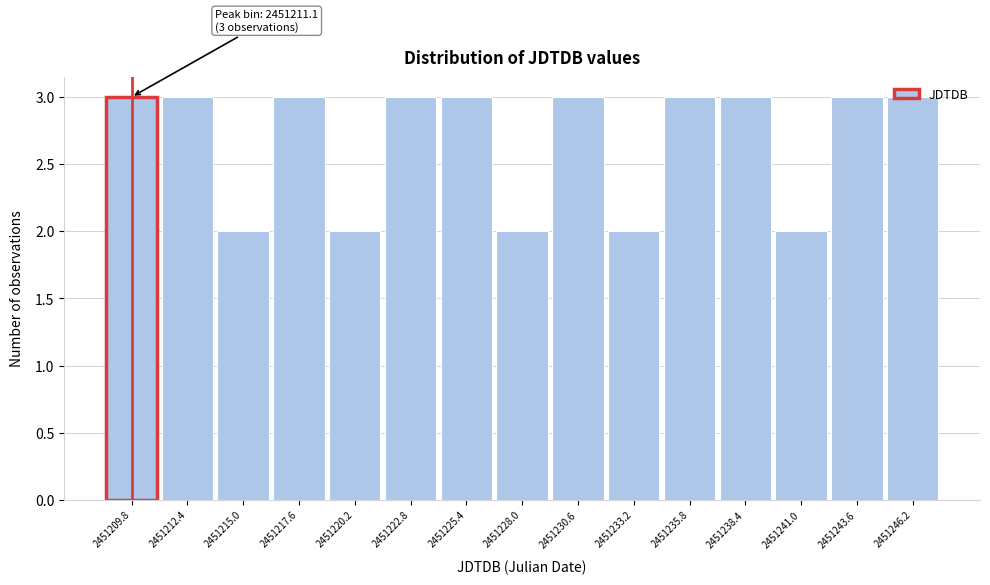

What is the label of the 9th bar from the right?

2451225.4